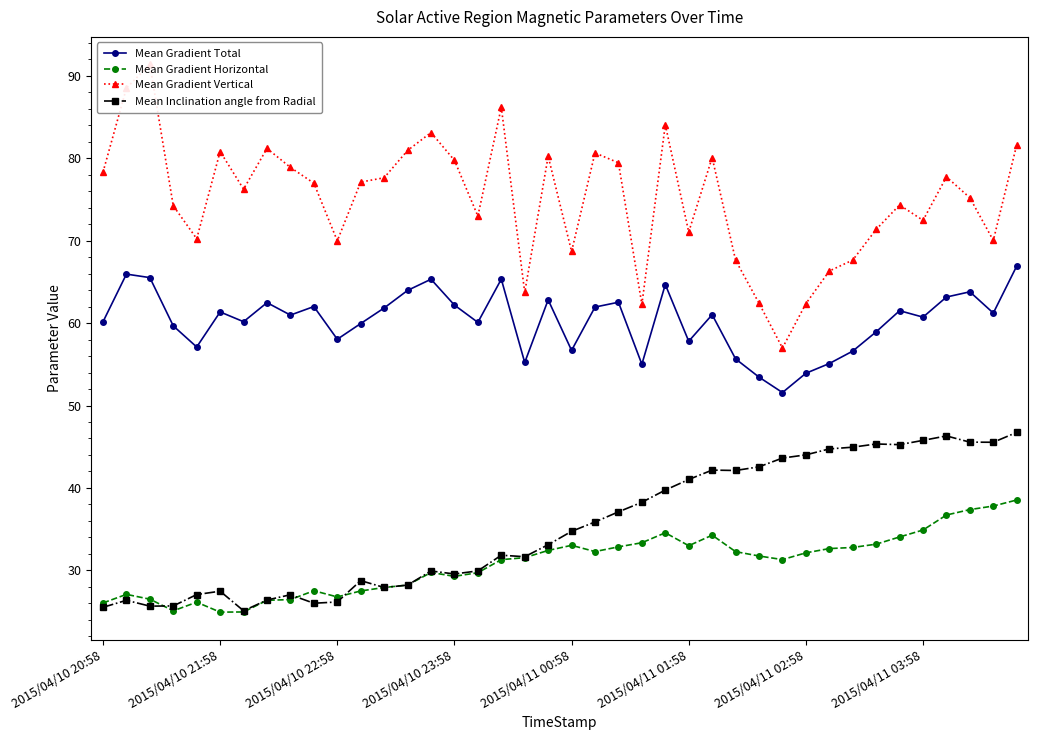

How many interior local valleys does the Mean Gradient Total series have?

12